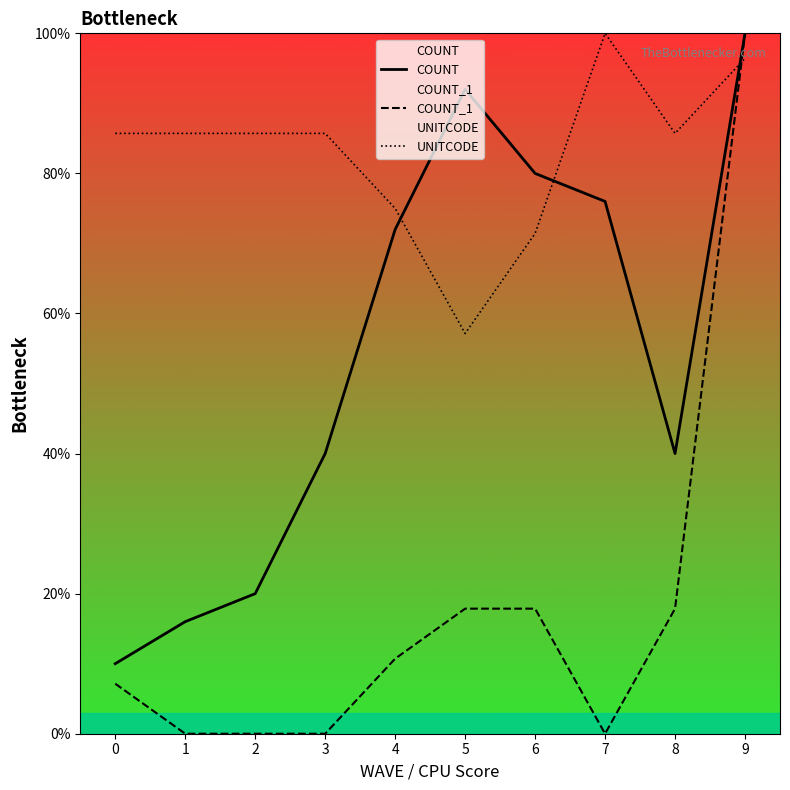

What is the difference between the maximum and minimum values in the COUNT_1 series?

100.0